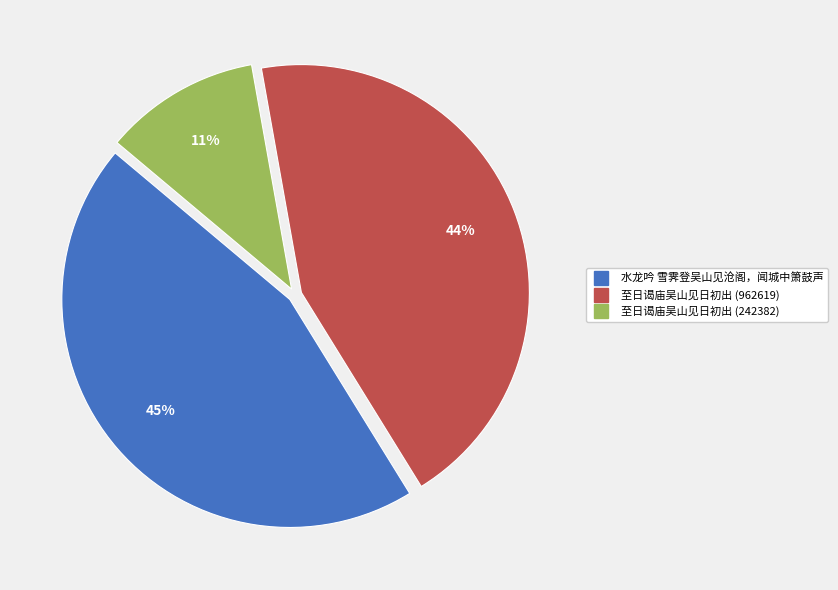

True or false: 至日谒庙吴山见日初出 (962619) accounts for 44% of the total.

True